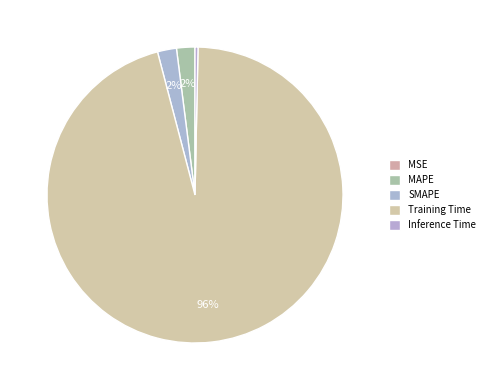

Which slice is the largest?

Training Time